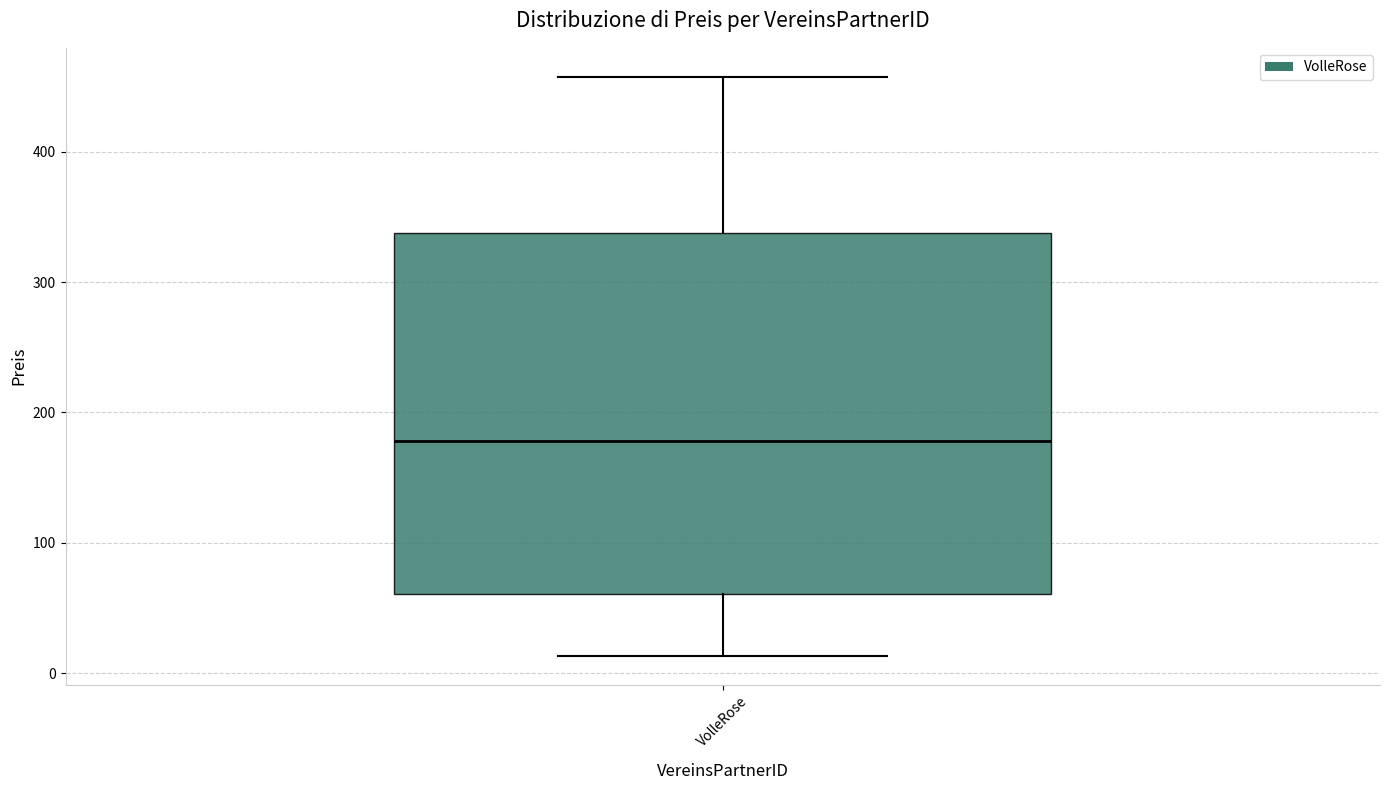

Read this box plot against the y-axis: the position of the median line, the range covered by the box, and the ends of both whiskers. The values are not printed on the chart, so give them approximately, as read against the axis.

median 180, box 60 to 340, whiskers 10 to 460